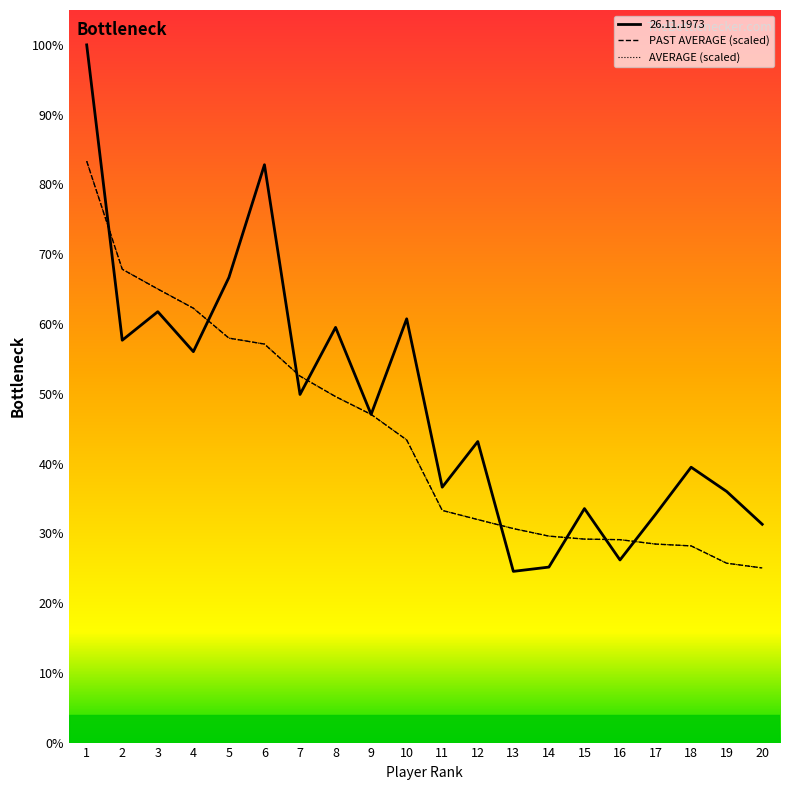

Does the chart have visible grid lines?

No